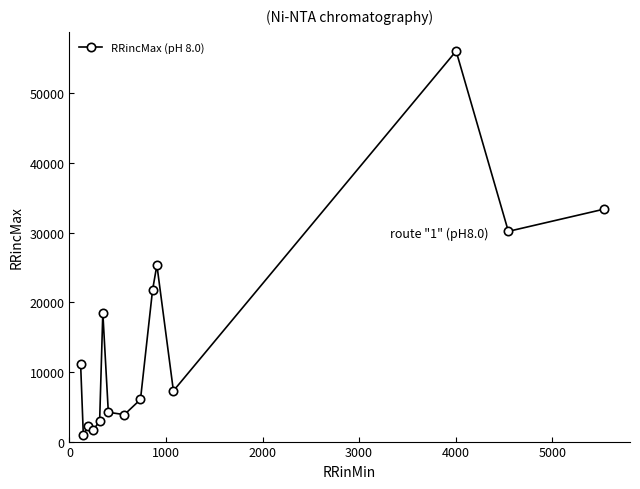

What is the value of the 11th point from the left?

25336